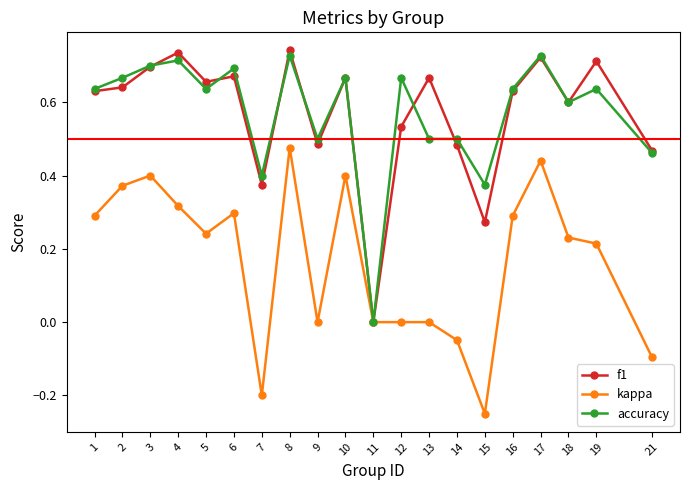

What is the total value across all series at 17?

1.9